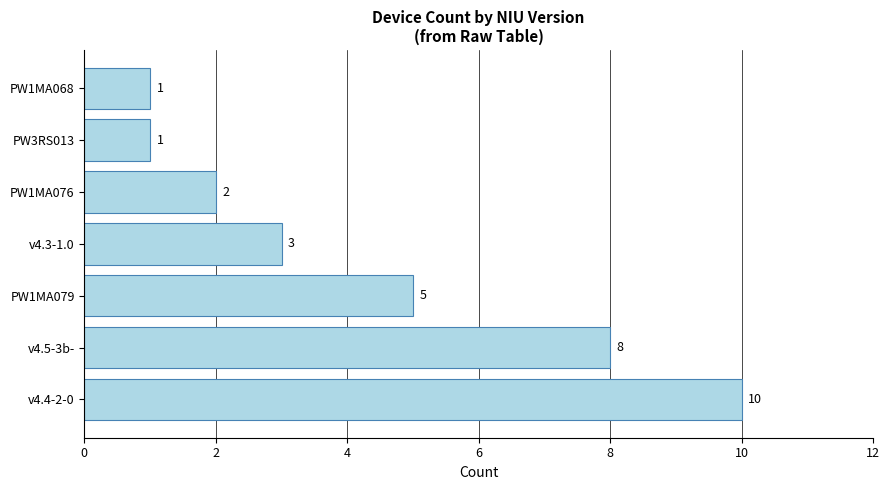

What is the difference between the maximum and minimum values?

9